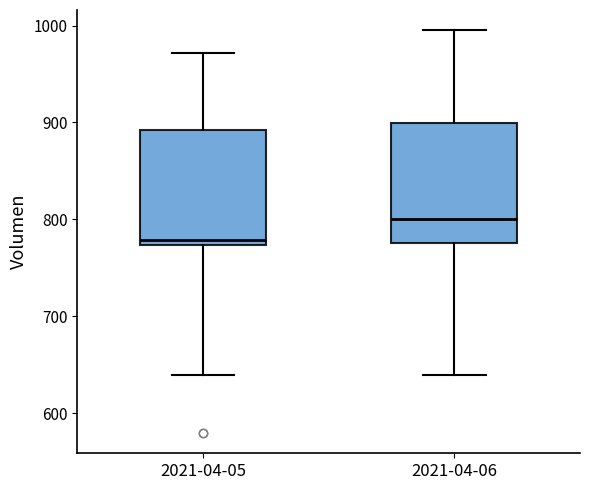

Which box has the highest median line?

2021-04-06